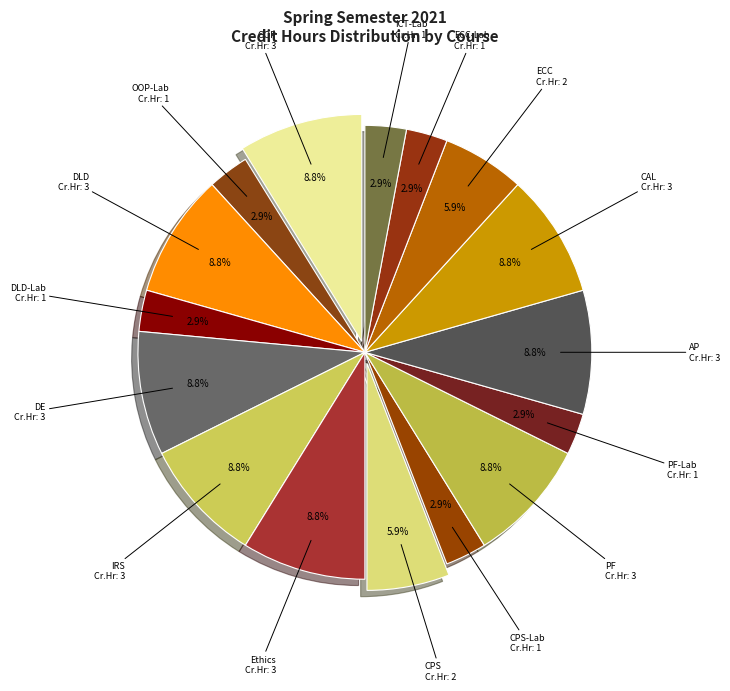

Is there a majority slice in this chart?

No